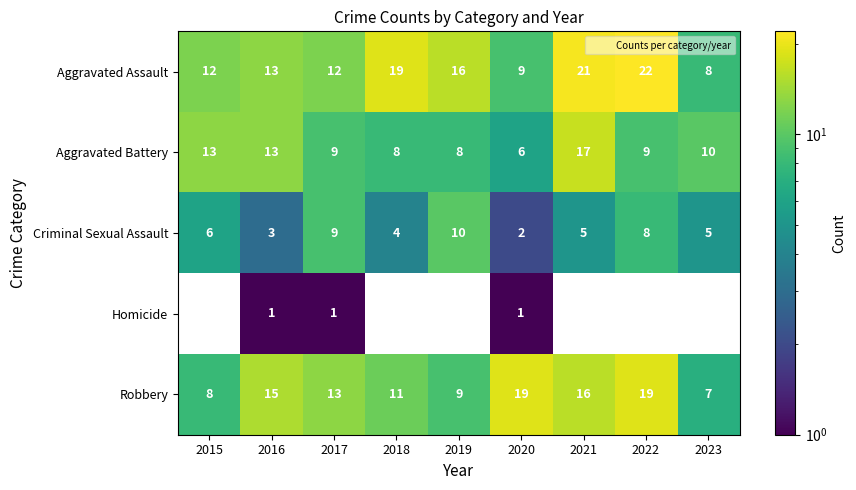

At which label does Aggravated Assault reach its peak?

2022